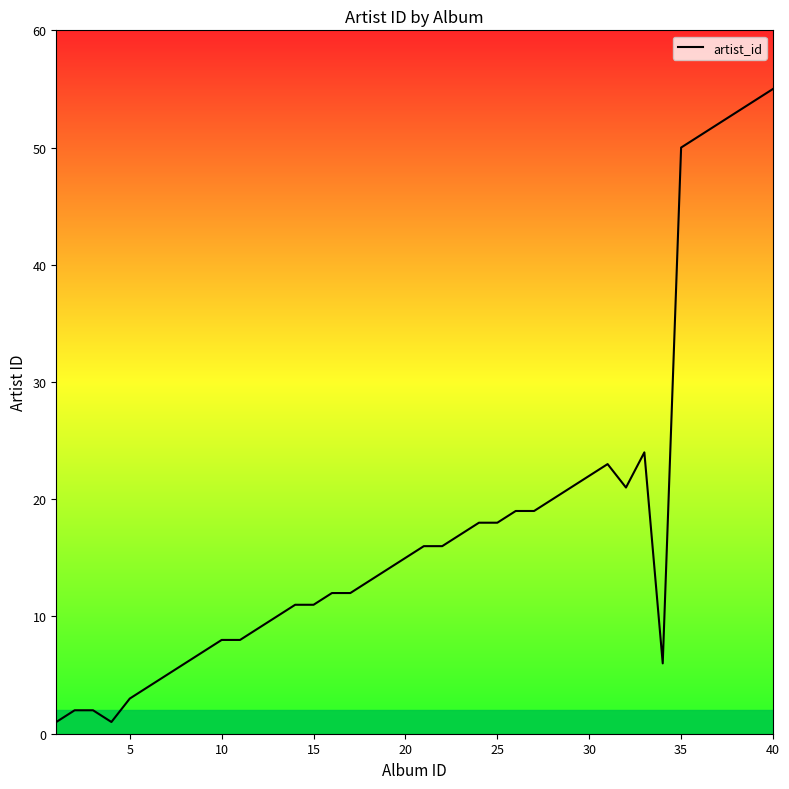

What is the smallest value displayed?

1